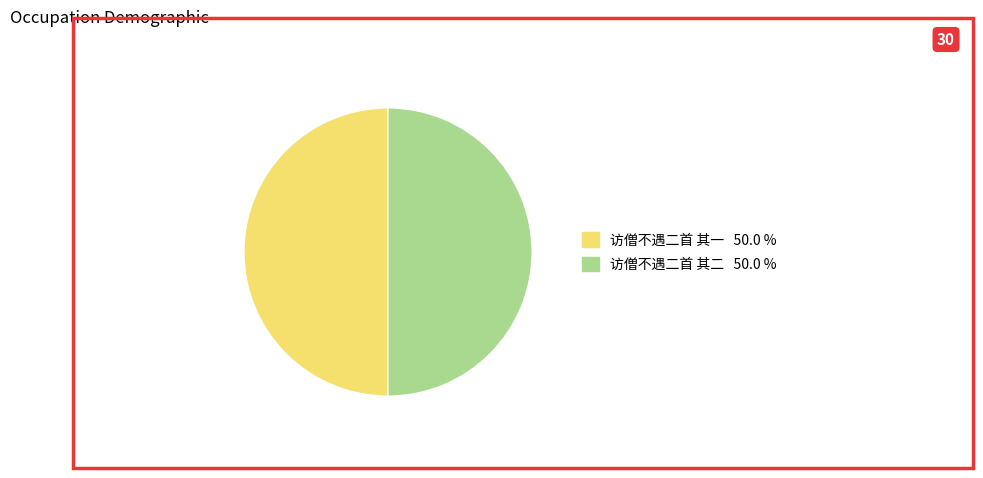

Combined, do 访僧不遇二首 其一 and 访僧不遇二首 其二 account for over 50%?

Yes